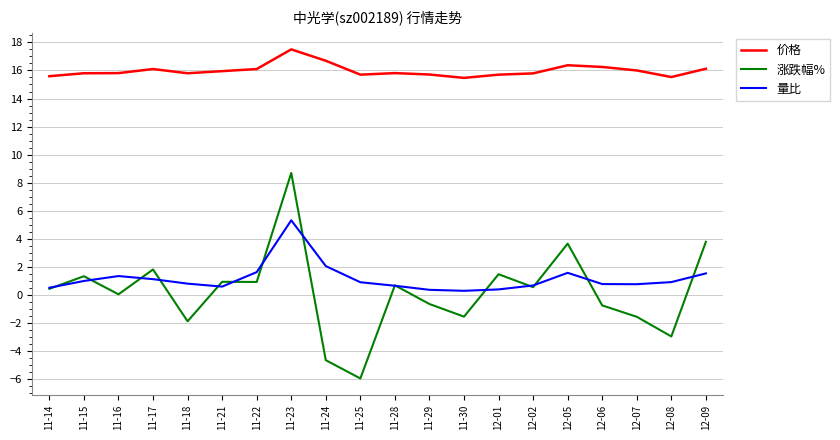

True or false: 价格 has a value of 16.1 at 11-17.

True